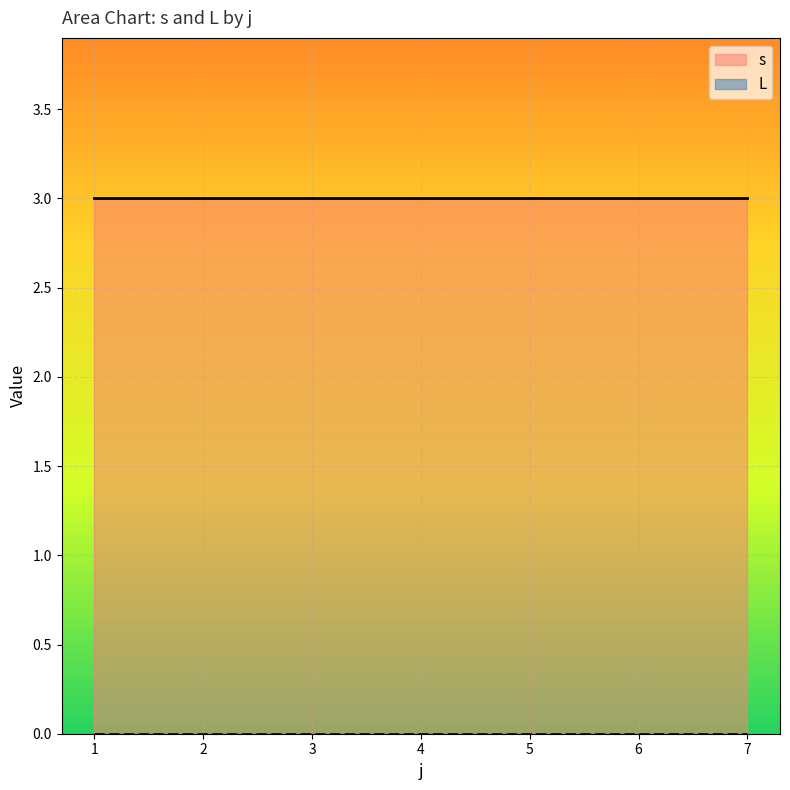

What is the total value across all series at 5?

3